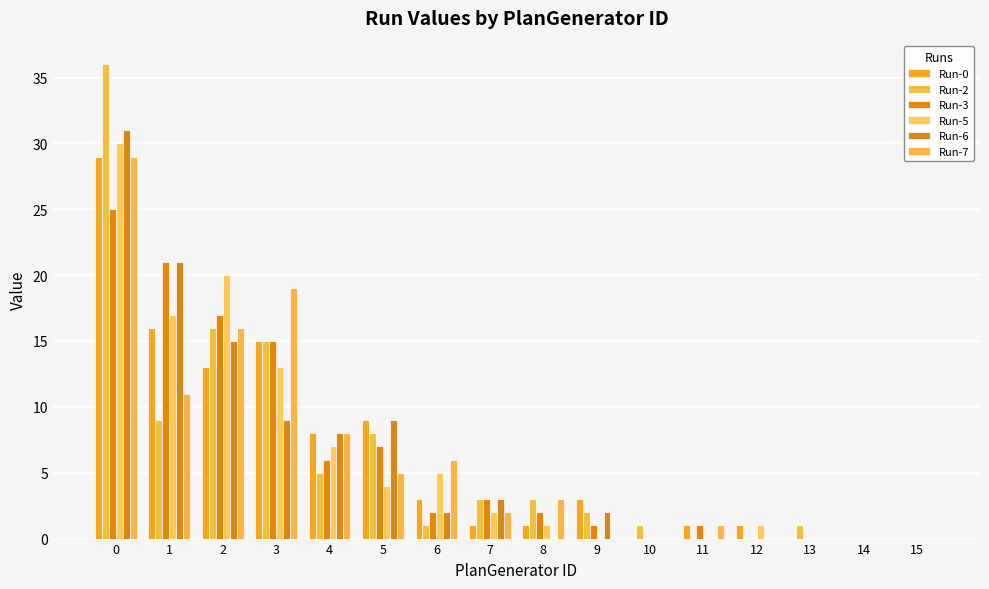

Rank the series by their maximum value, from highest to lowest.

Run-2, Run-6, Run-5, Run-0, Run-7, Run-3